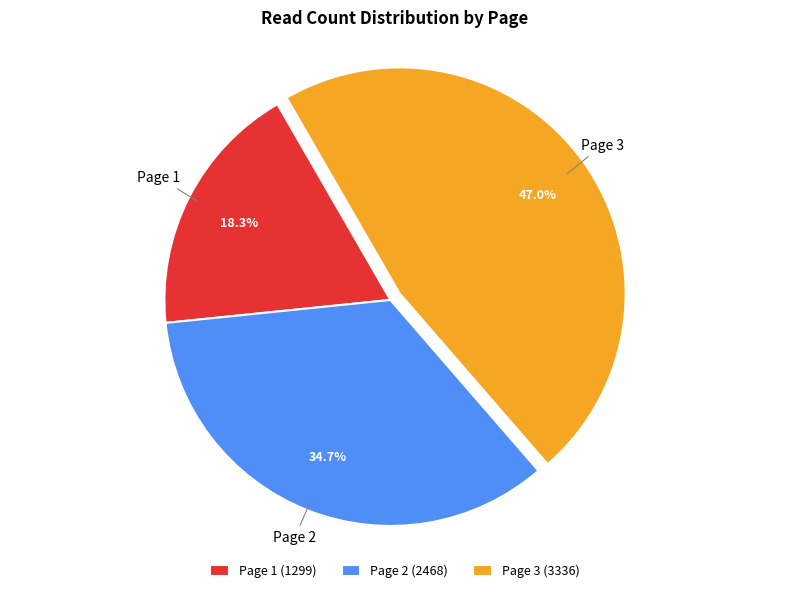

What portion of the pie excludes Page 3 (3336)?

53.0%